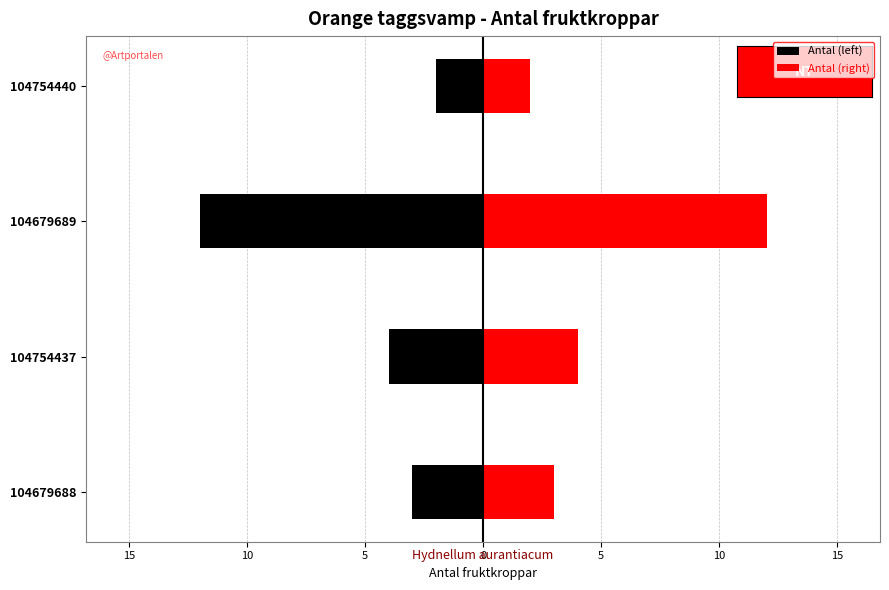

List the series in order of their overall mean, highest first.

Antal (right), Antal (left)